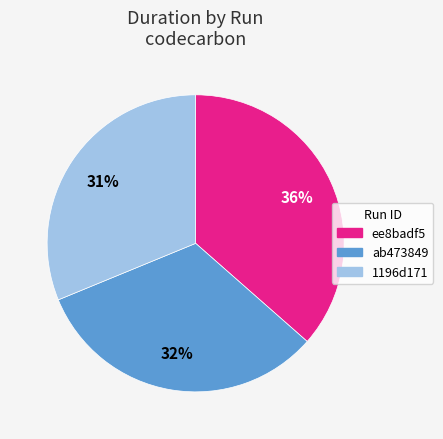

Rank the categories by value from highest to lowest.

ee8badf5, ab473849, 1196d171